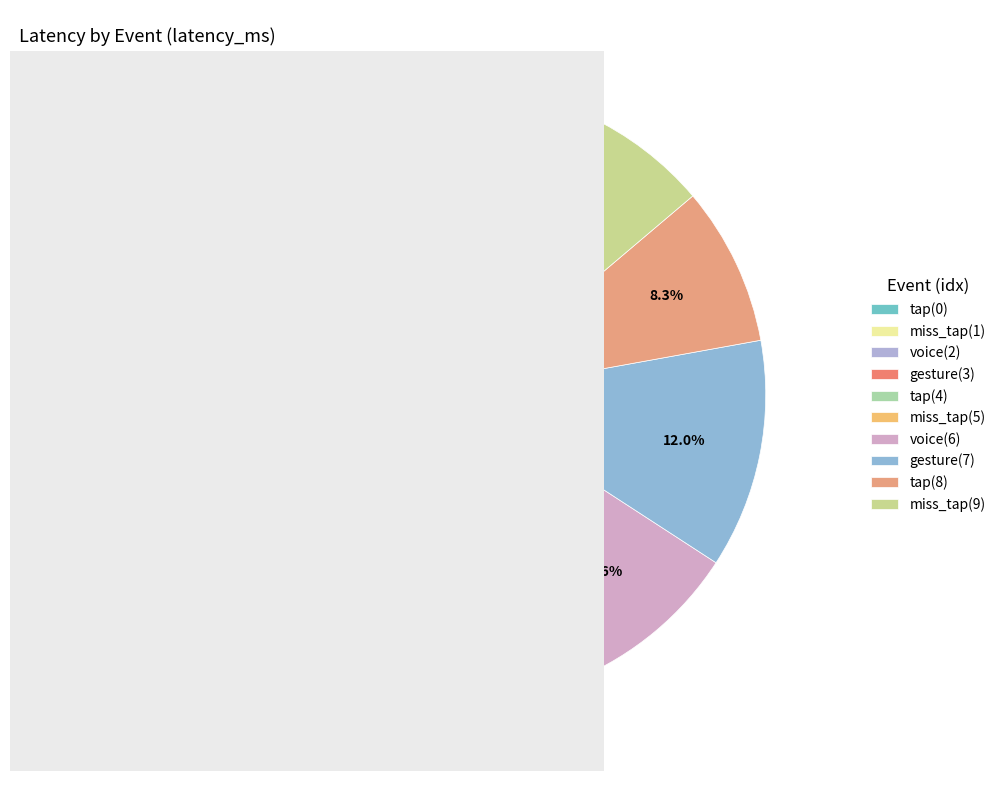

The voice(2) slice represents 1% of the pie. True or false?

False